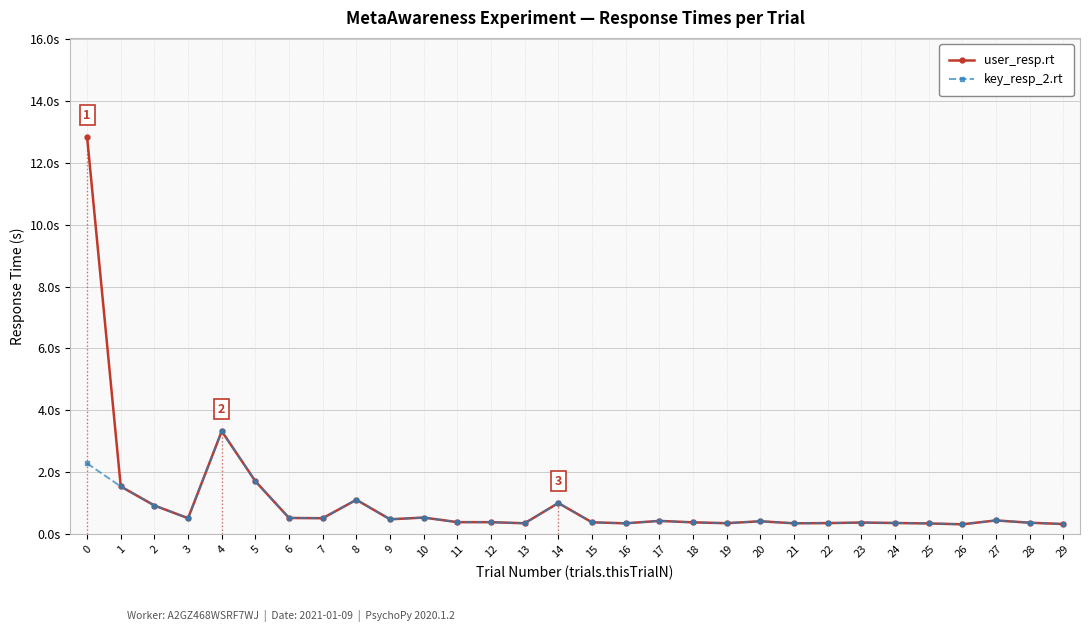

Is this an area chart (filled region under the line)?

No